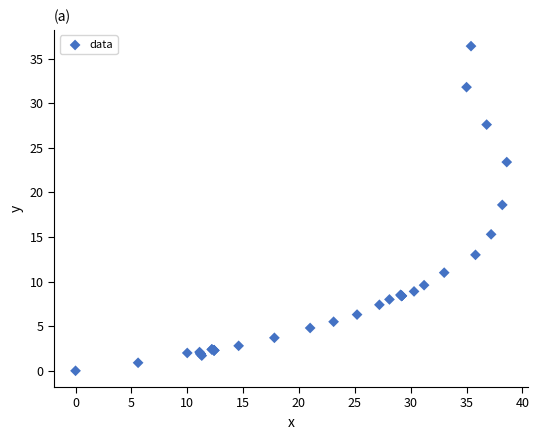

What Y value in the scatter plot is closest to 18?

18.6